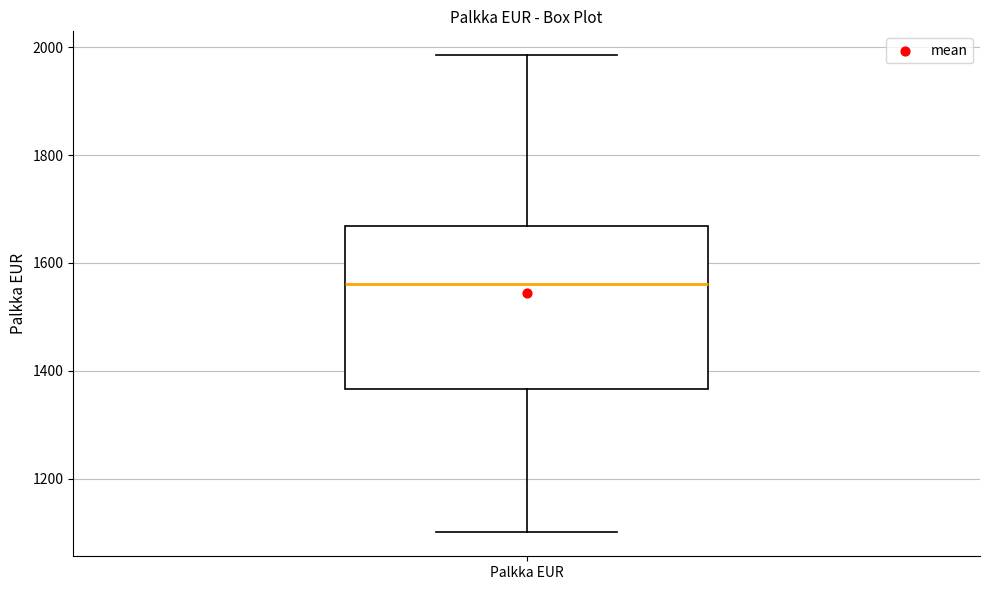

Read this box plot against the y-axis: the position of the median line, the range covered by the box, and the ends of both whiskers. The values are not printed on the chart, so give them approximately, as read against the axis.

median 1560, box 1360 to 1660, whiskers 1100 to 1980